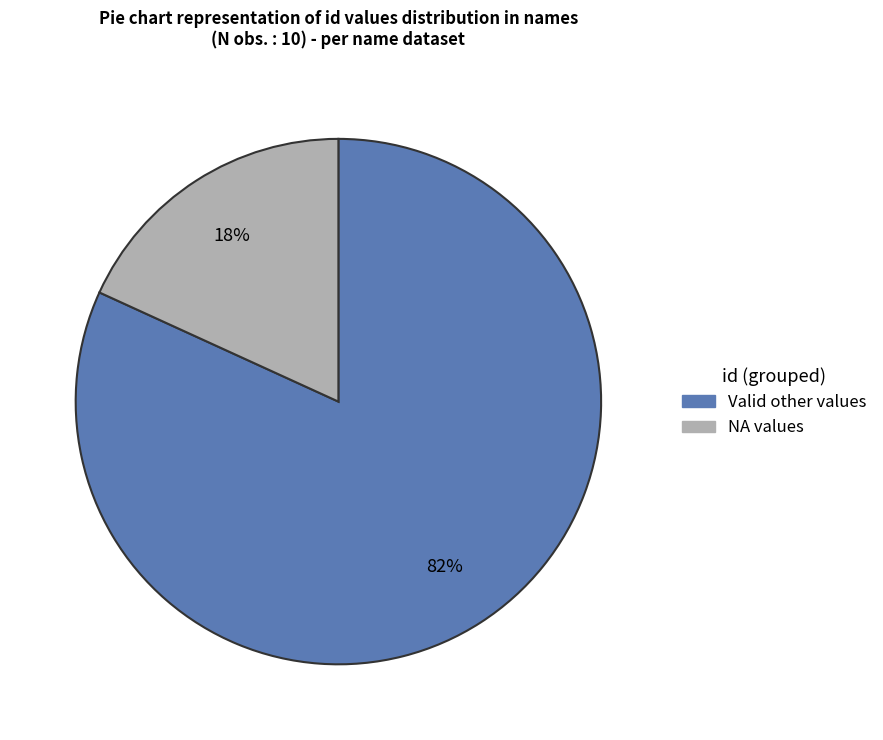

Does any single category account for the majority?

Yes